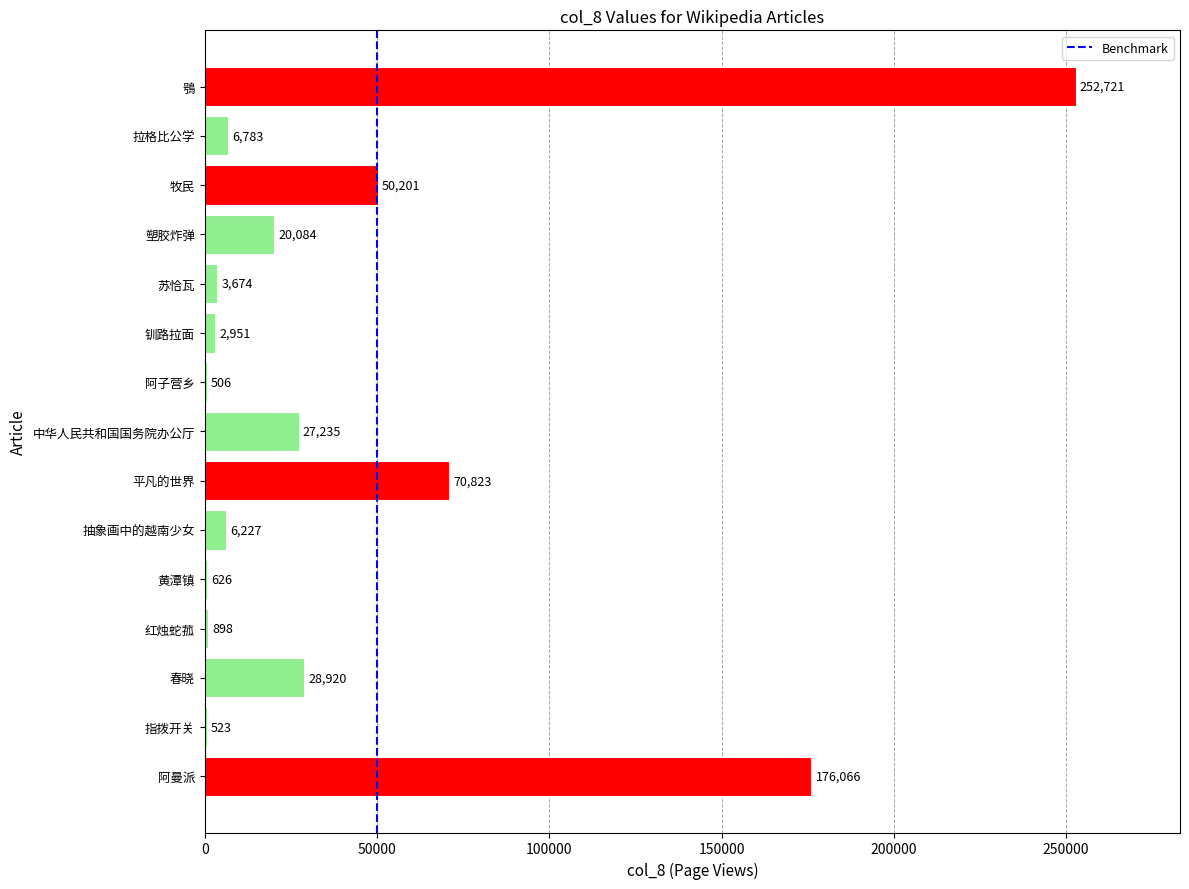

Where is the data nearest to the value 126613?

阿曼派